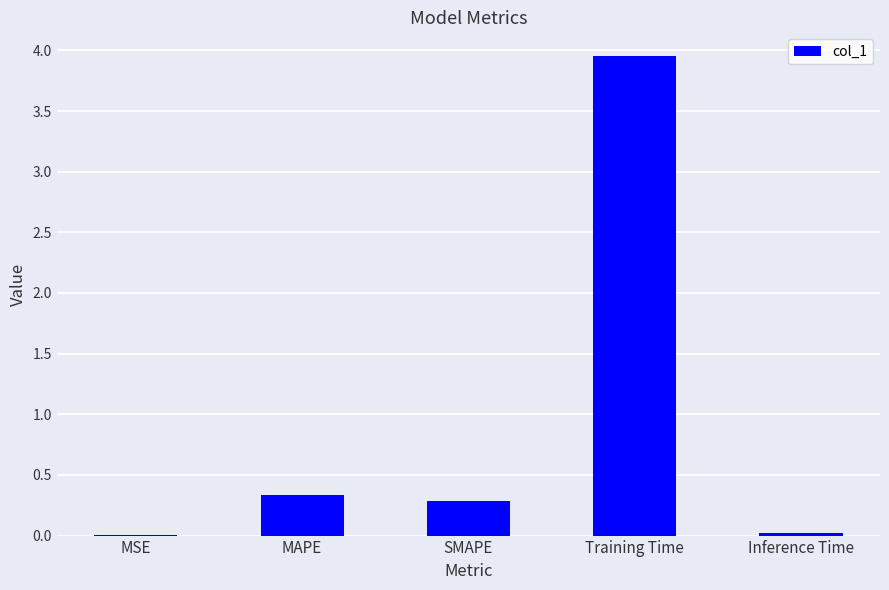

The chart shows a value of 0.3 at SMAPE. True or false?

True